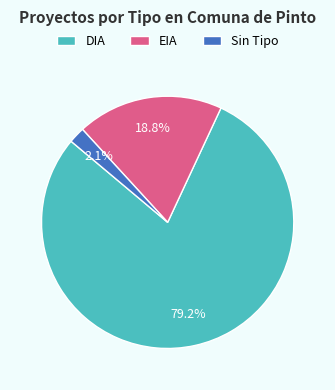

Which category has the biggest portion of the pie?

DIA